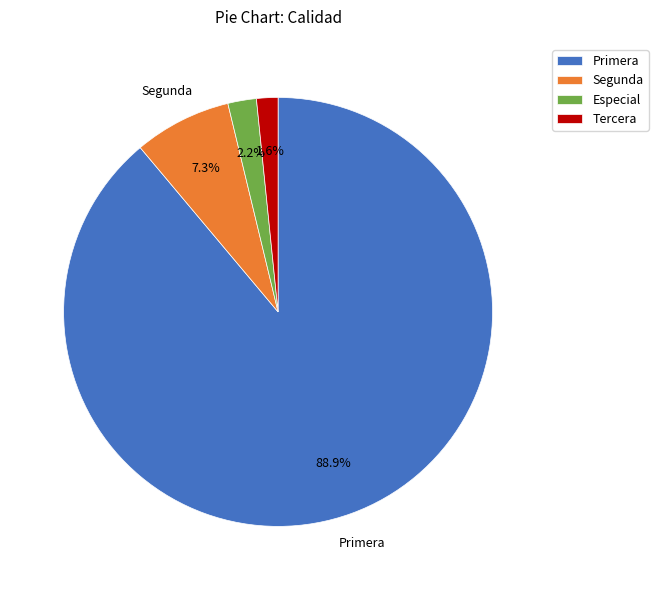

Rank the categories by value from highest to lowest.

Primera, Segunda, Especial, Tercera